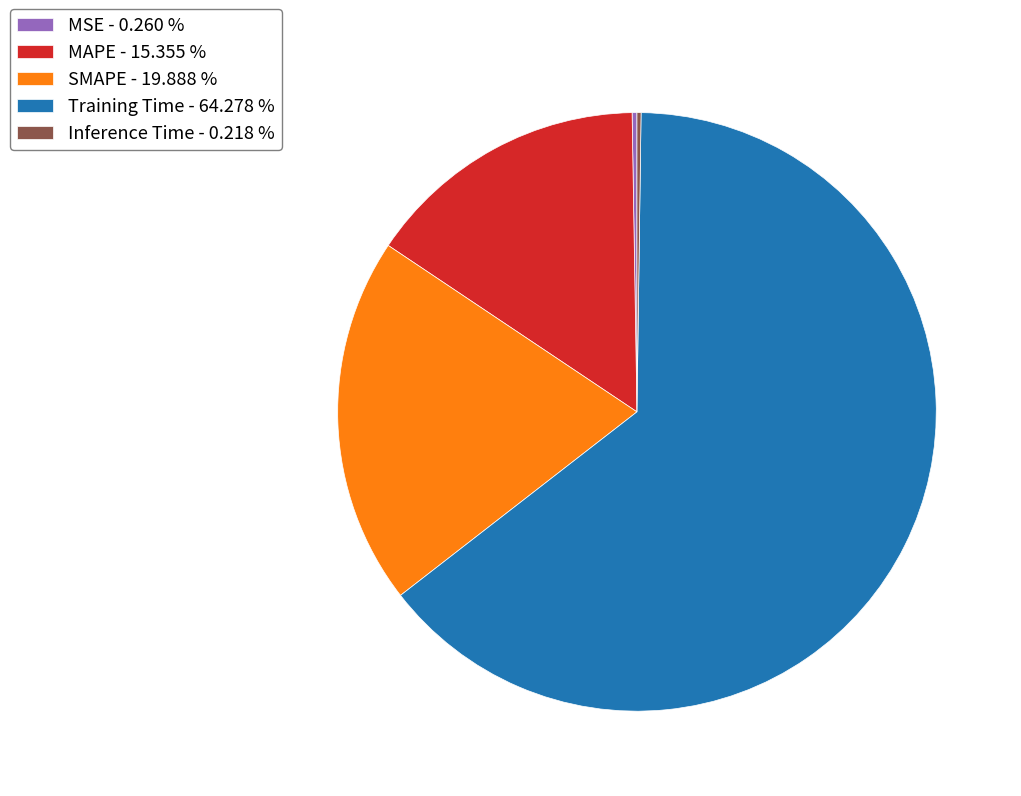

Do SMAPE - 19.888 % and Training Time - 64.278 % together represent more than half of the pie?

Yes